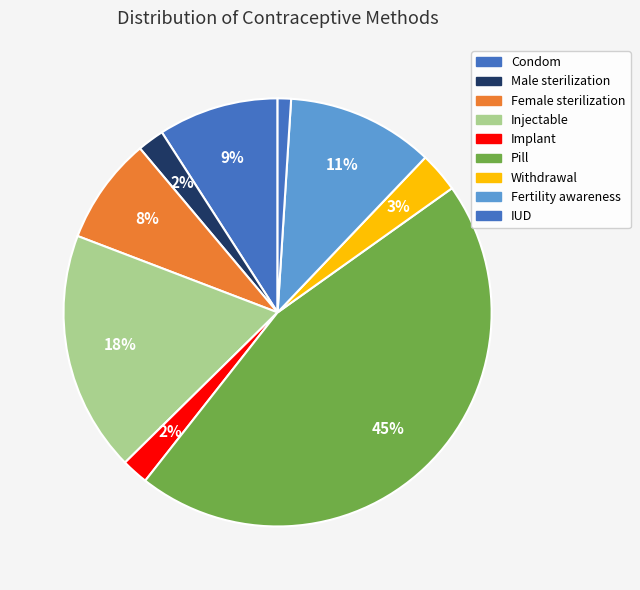

What portion of the pie excludes Male sterilization?

98.0%